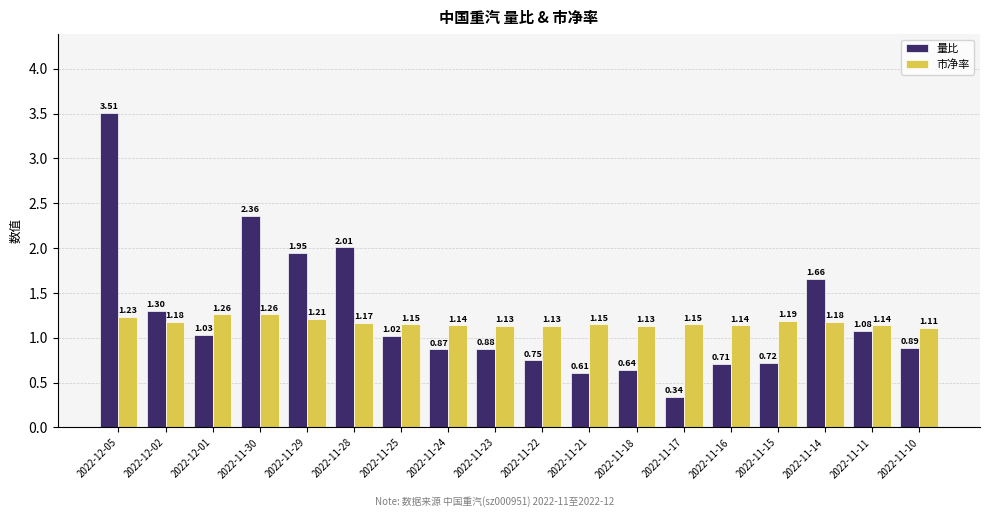

Rank the series at 2022-11-10 from highest to lowest value.

市净率, 量比